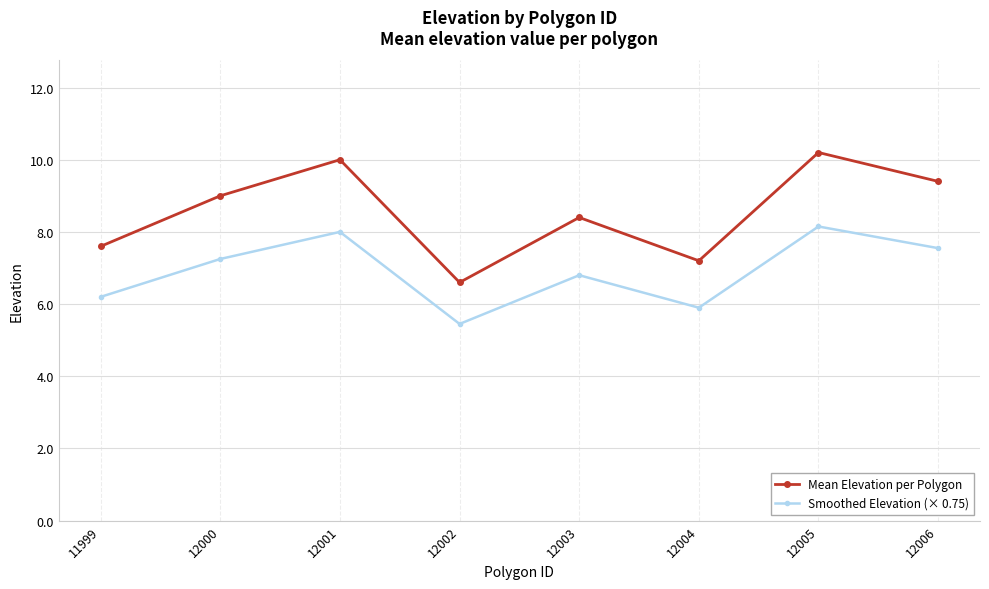

Count the number of categories in the chart.

8